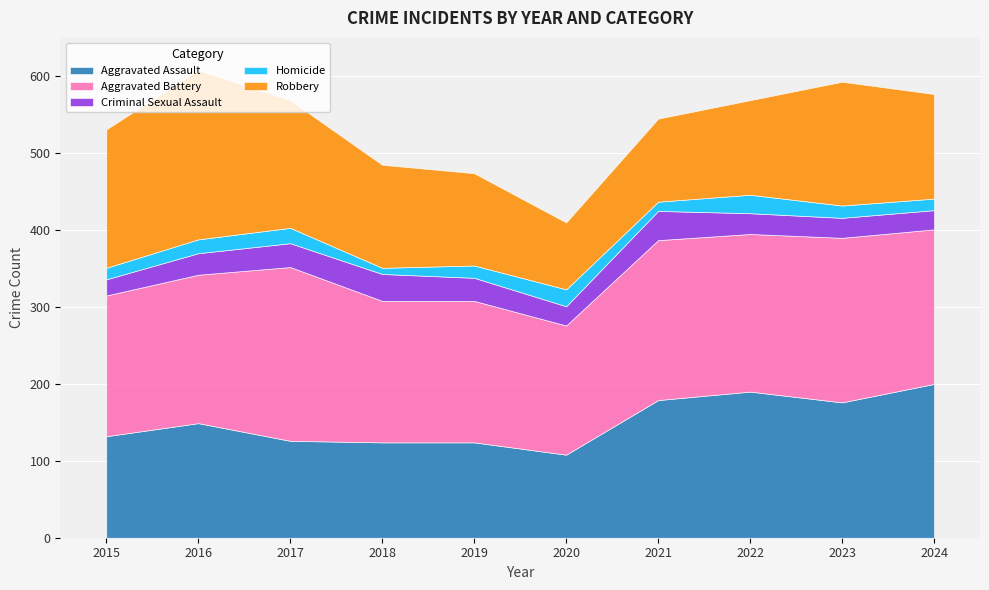

What is the value of the Robbery point at the 6th from the left?

87